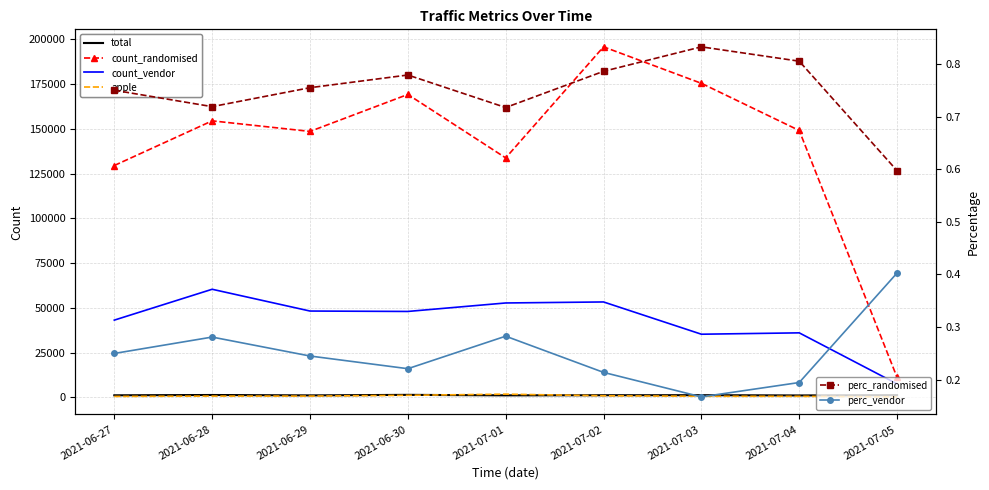

The value of apple at 2021-07-04 is 407.3. True or false?

False